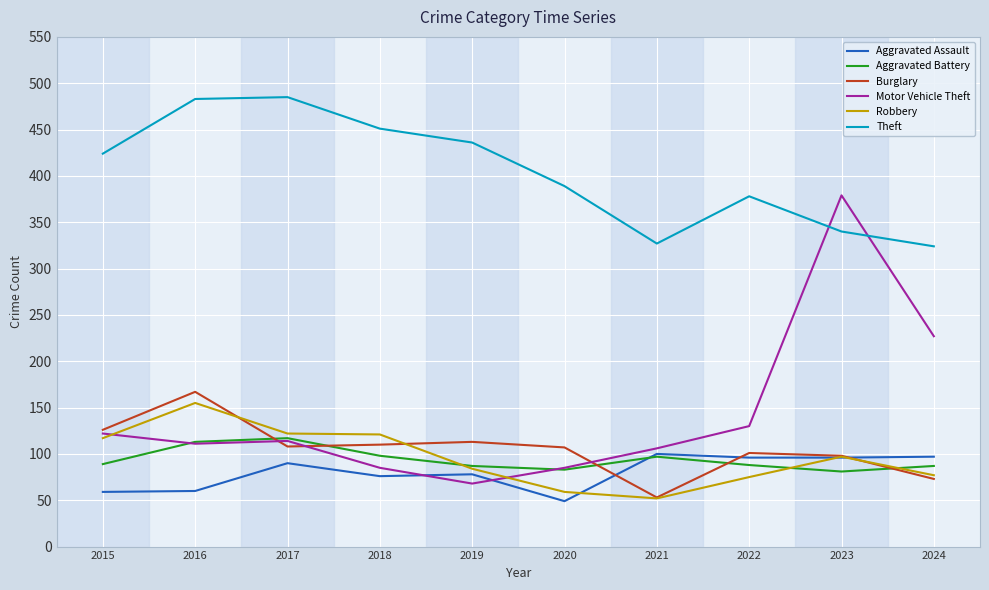

Which series has the largest range (max minus min)?

Motor Vehicle Theft